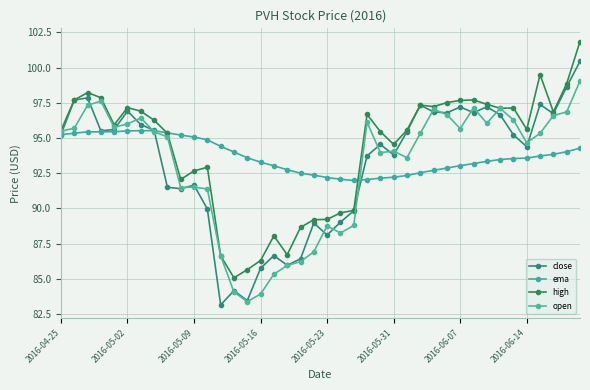

What is the lowest value of the close series?

83.2